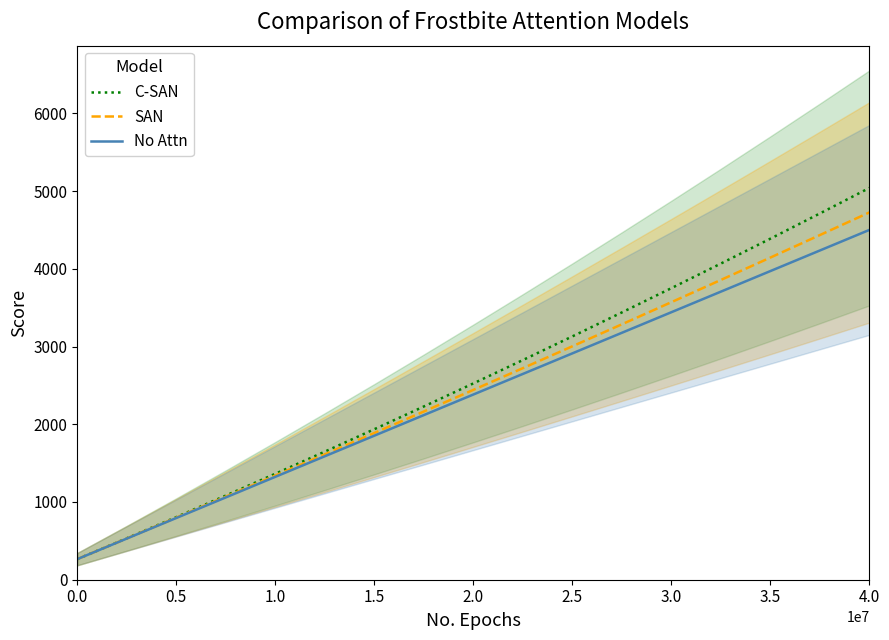

How many lines are shown in the chart?

3